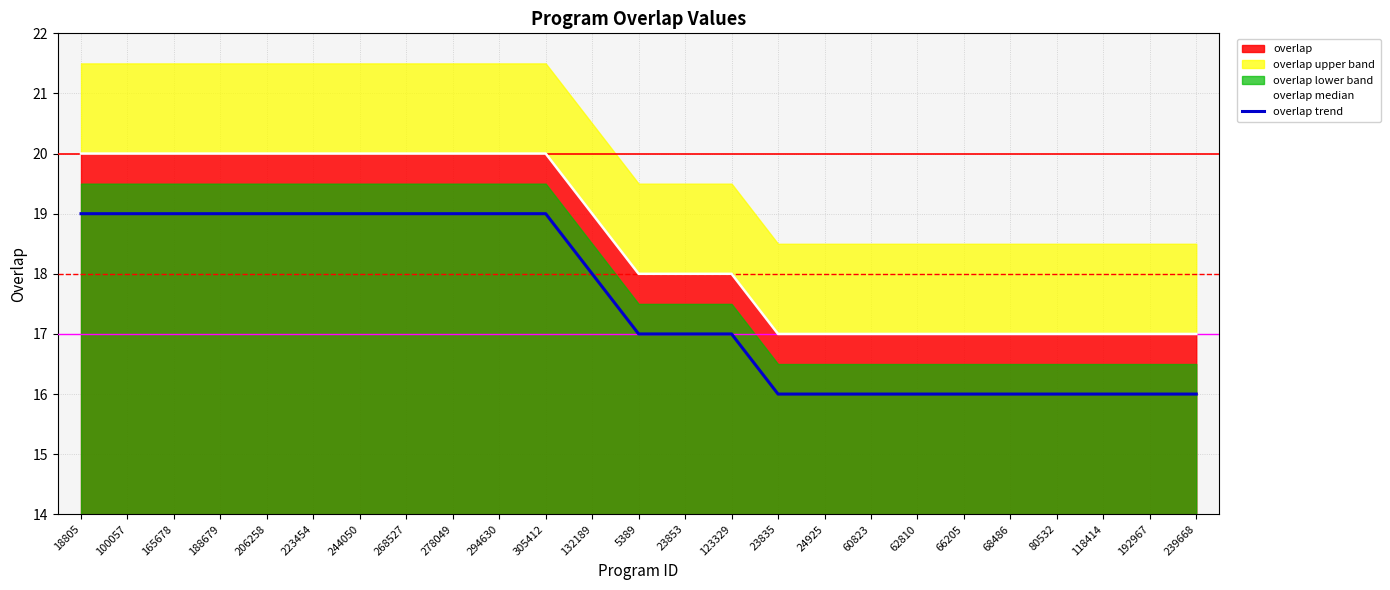

What is the value of the overlap trend point at the 10th from the left?

19